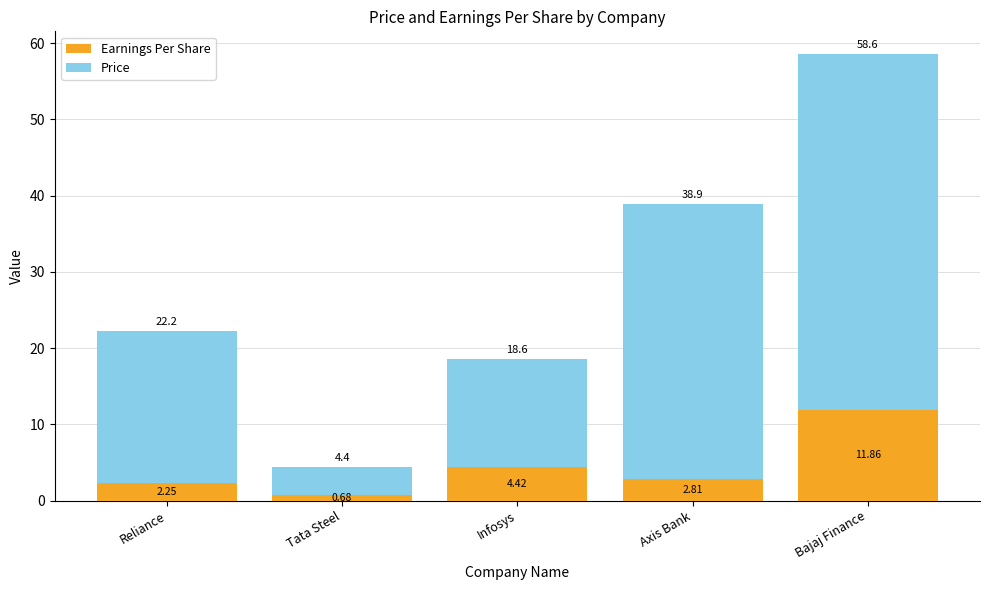

What is the sum of all Earnings Per Share values?

22.0